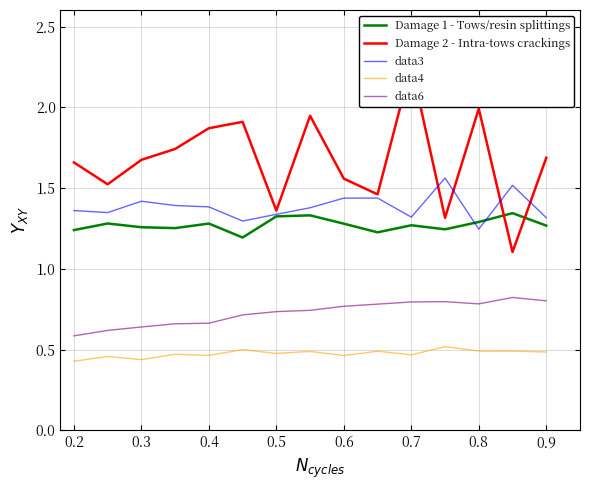

Count the data4 values in the range 0 to 1.

15